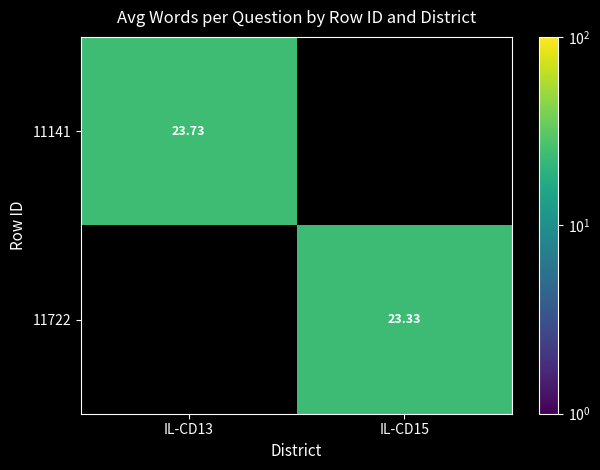

At how many categories does at least one series exceed 23?

2